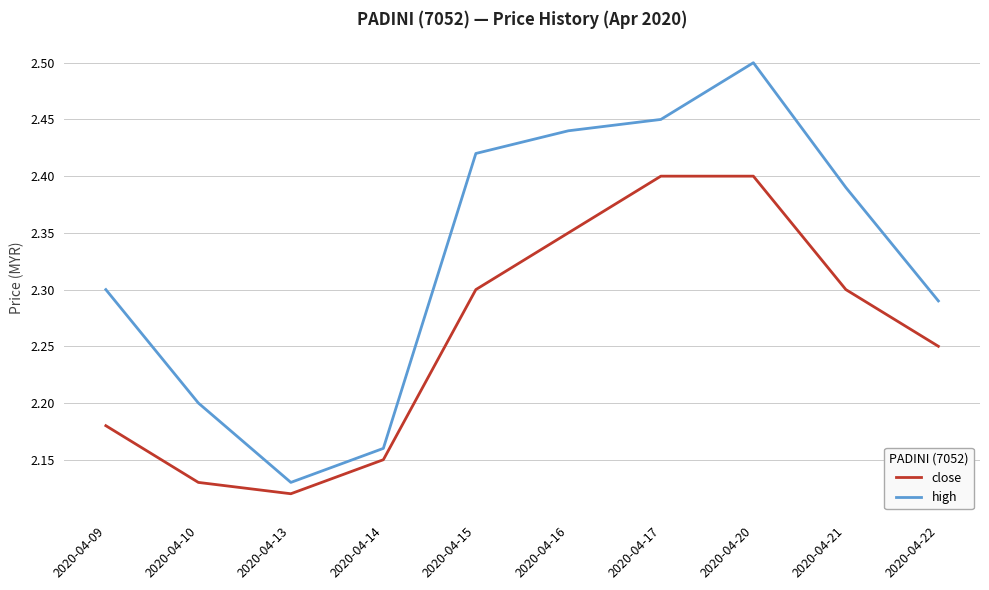

What are all the series names shown in the legend?

close, high